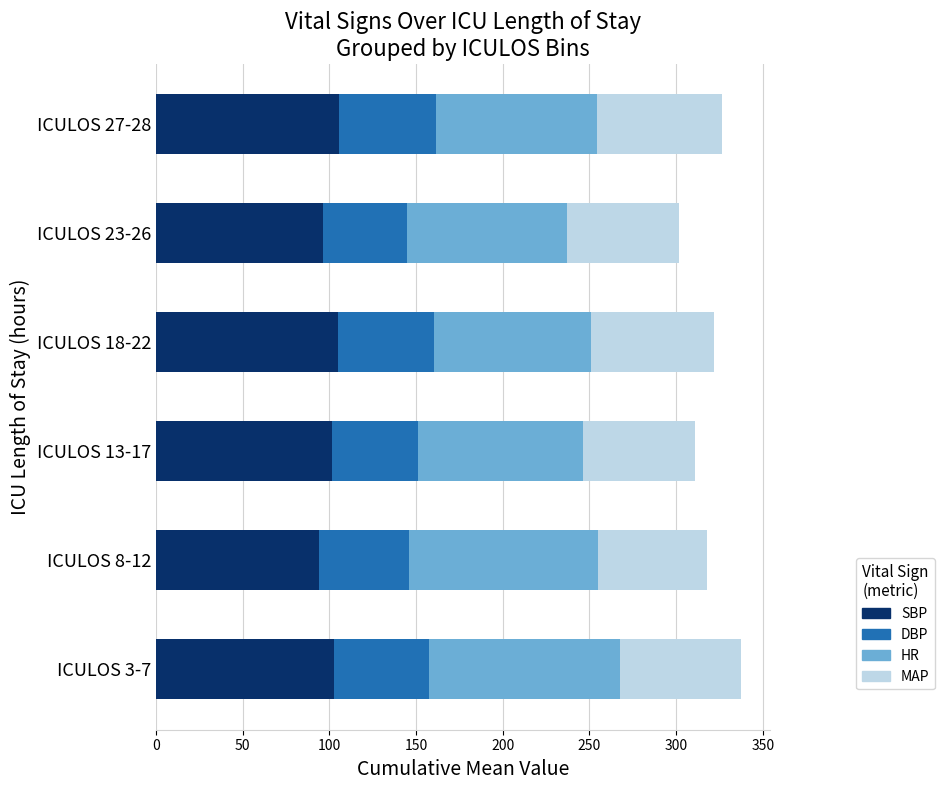

What is the highest value of the SBP series?

105.5